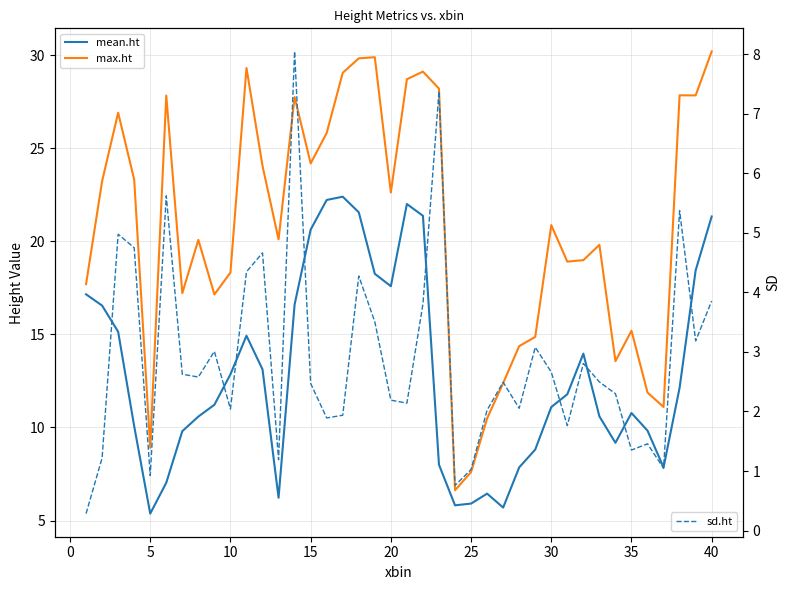

What is the maximum value for sd.ht?

8.0